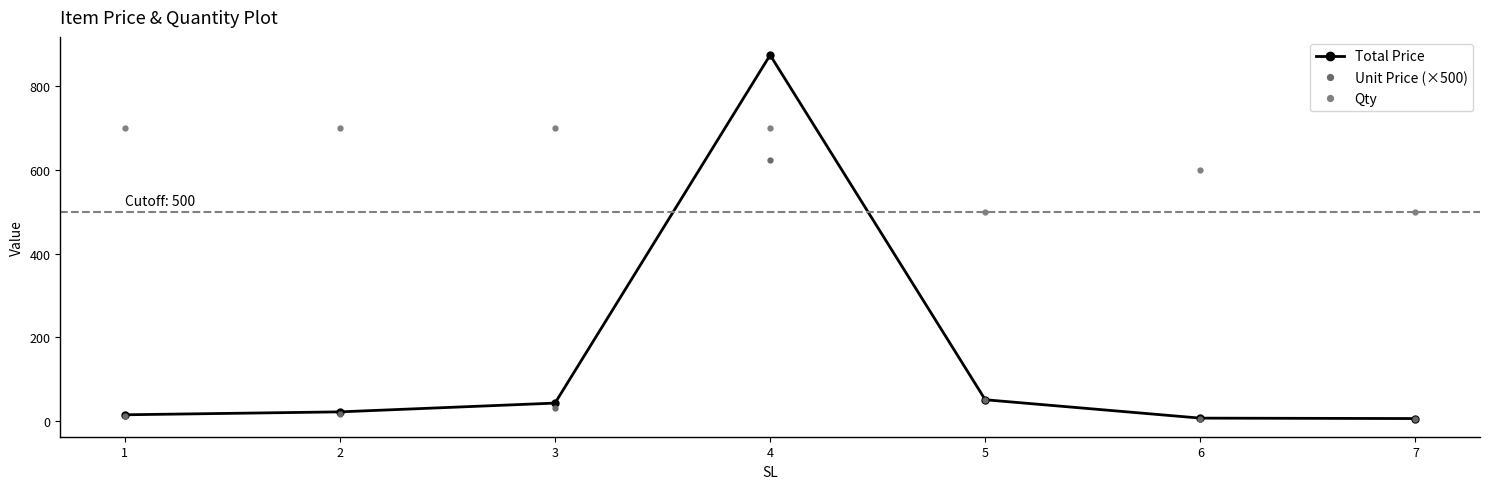

What is the approximate value of Qty at 7, to the nearest 50?

500